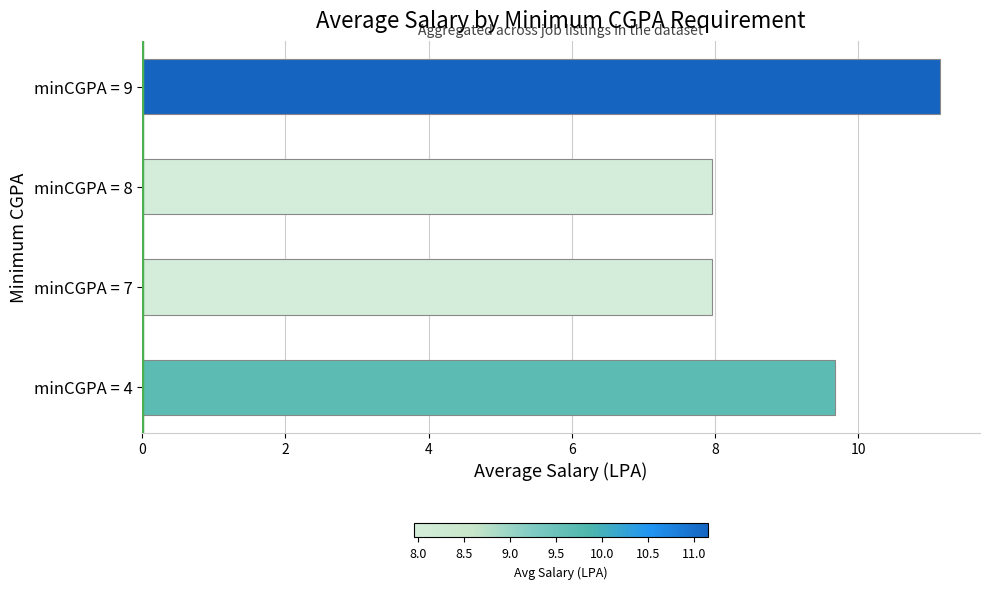

Reading bottom to top, list all the values displayed in this chart.

9.7	8.0	8.0	11.1